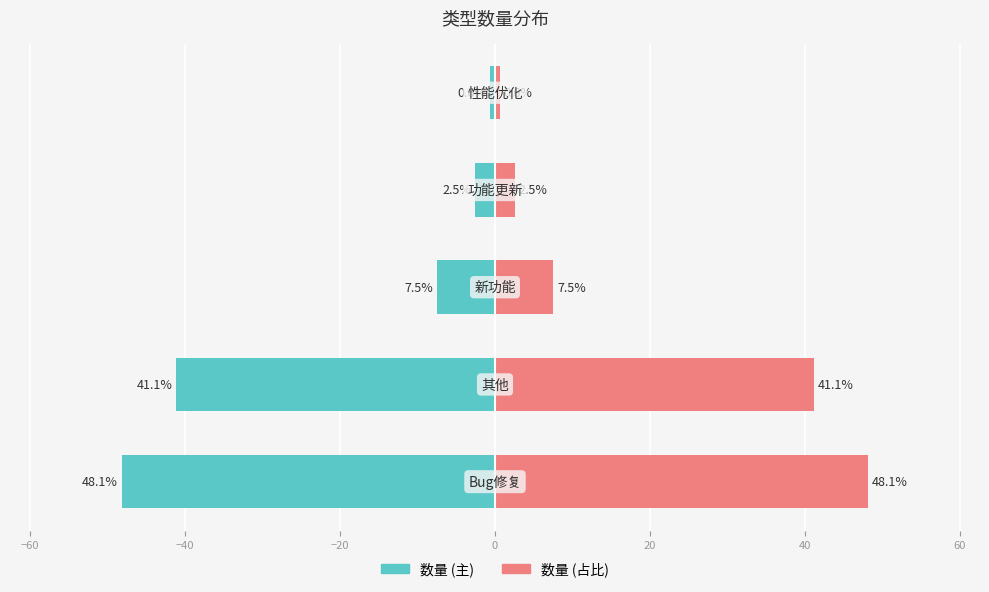

What are all the series names shown in the legend?

数量 (左侧), 数量 (右侧)